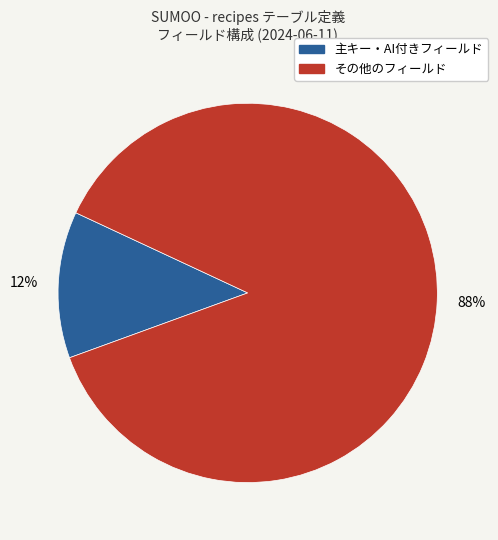

Does any single category account for the majority?

Yes